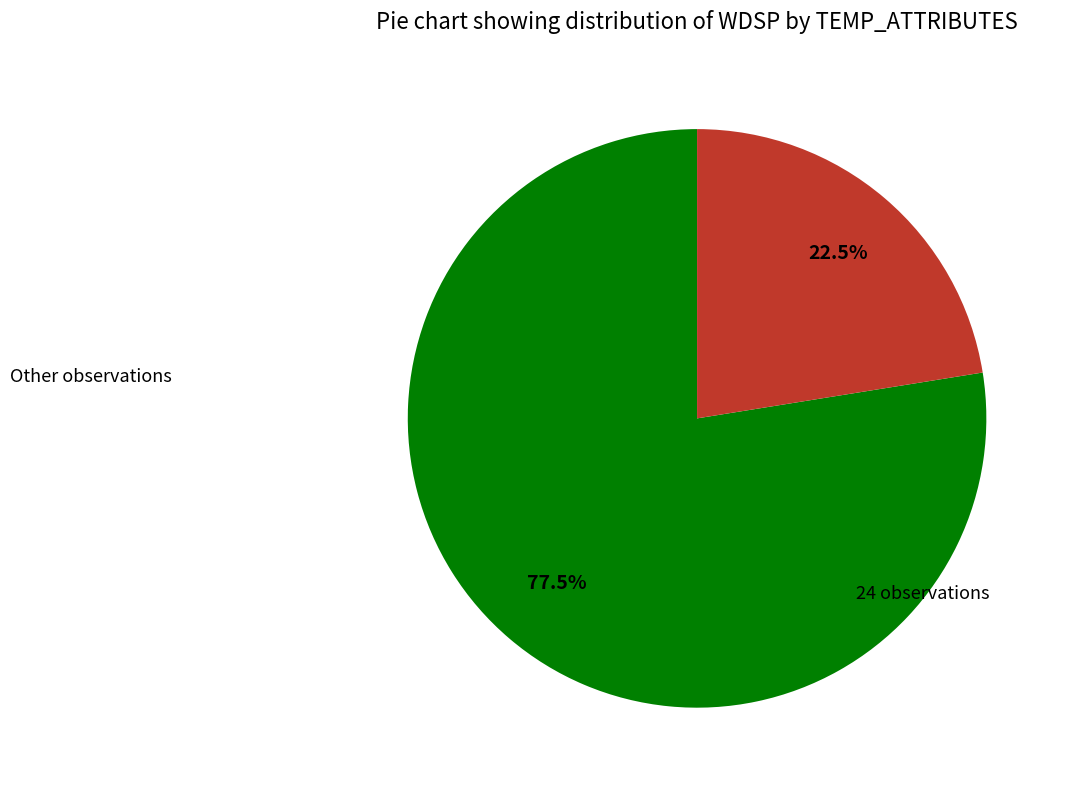

Is there any slice that represents more than half of the pie?

Yes